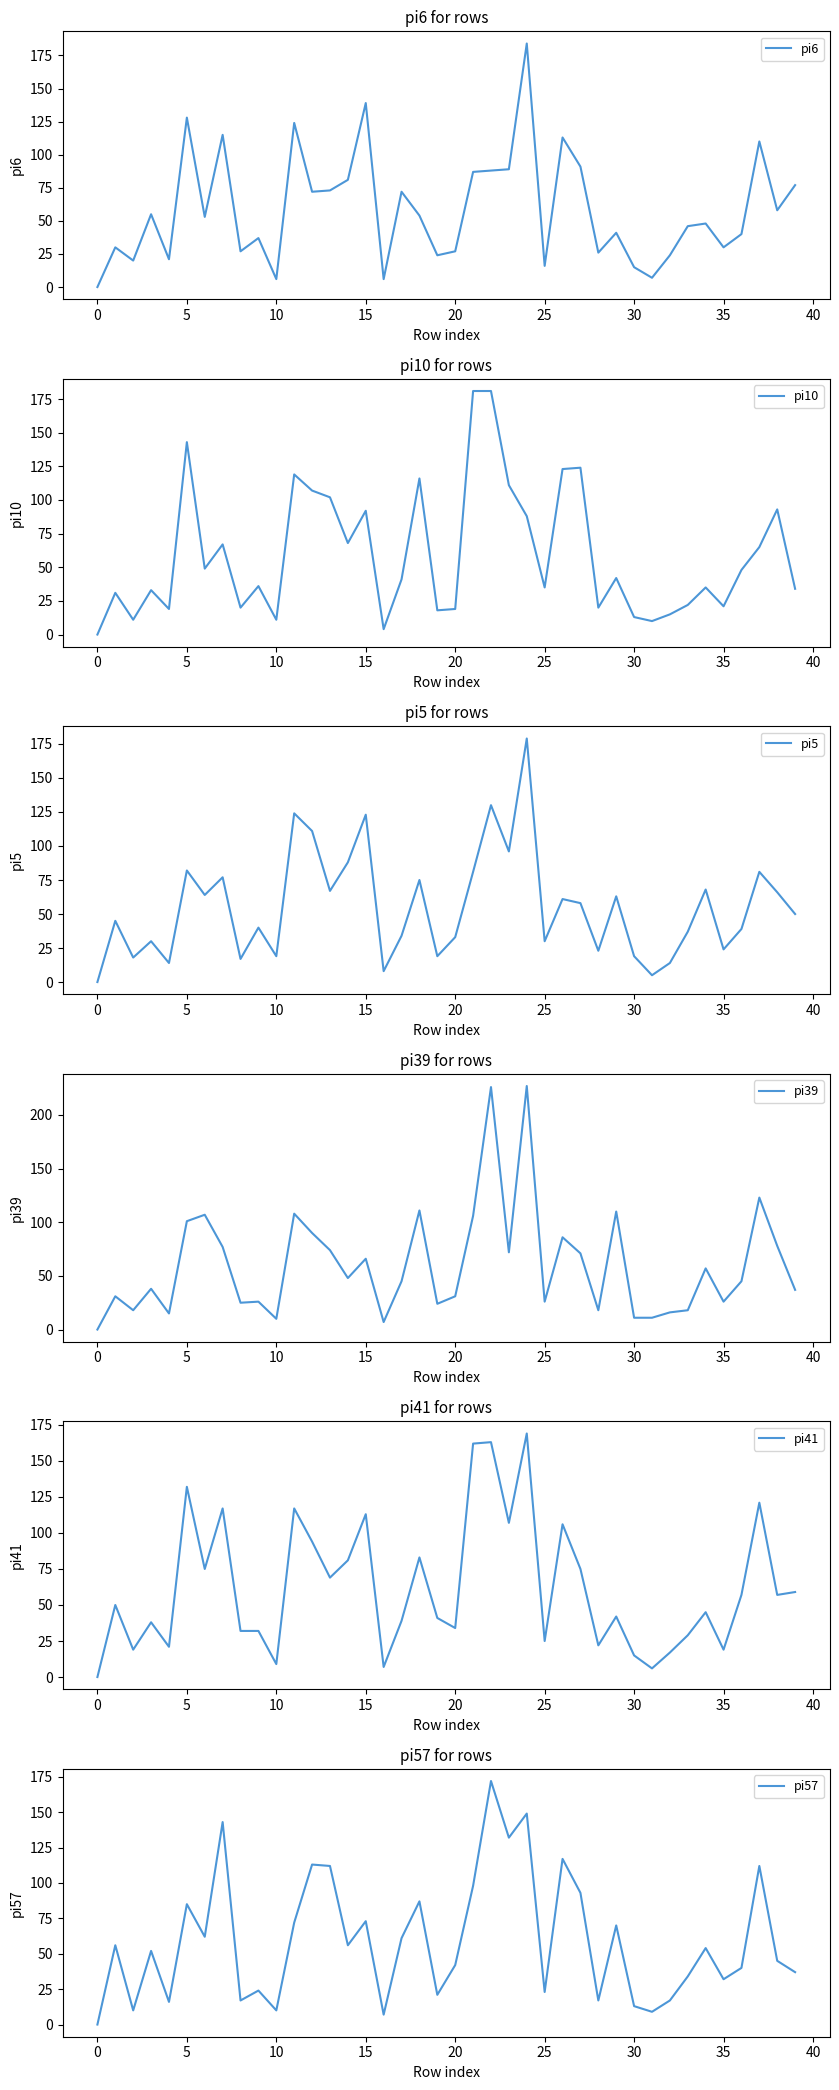

What is the sum of all pi10 values?

2367